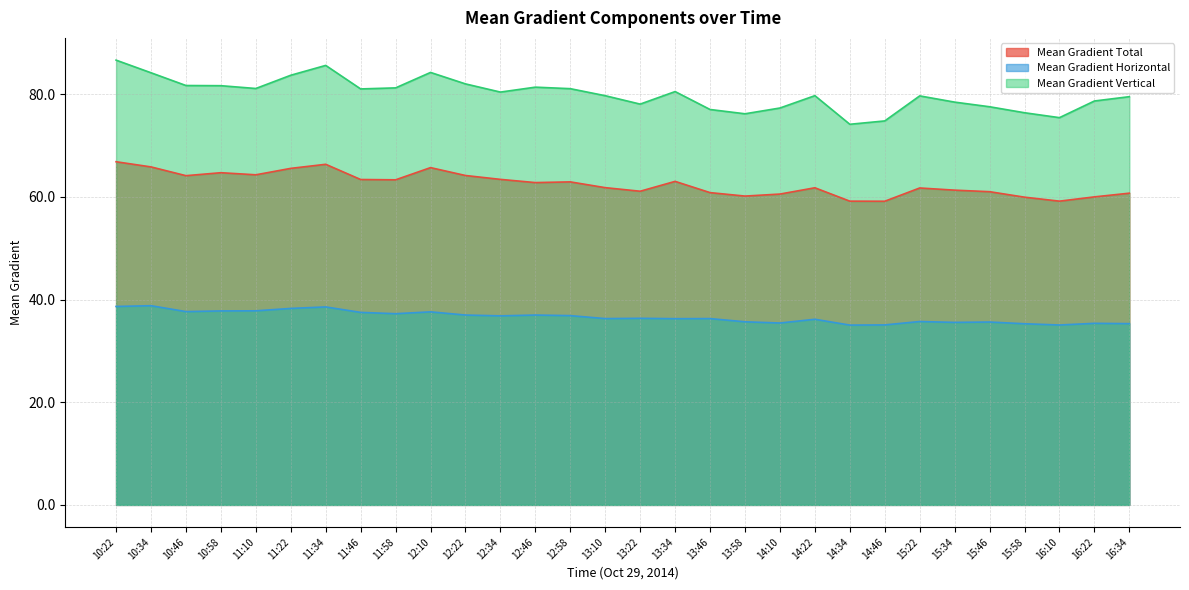

True or false: Mean Gradient Vertical has a value of 77.6 at 15:46.

True